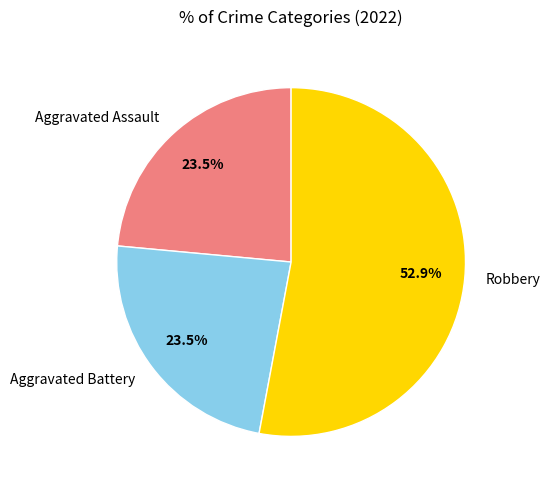

Which category has the biggest portion of the pie?

Robbery